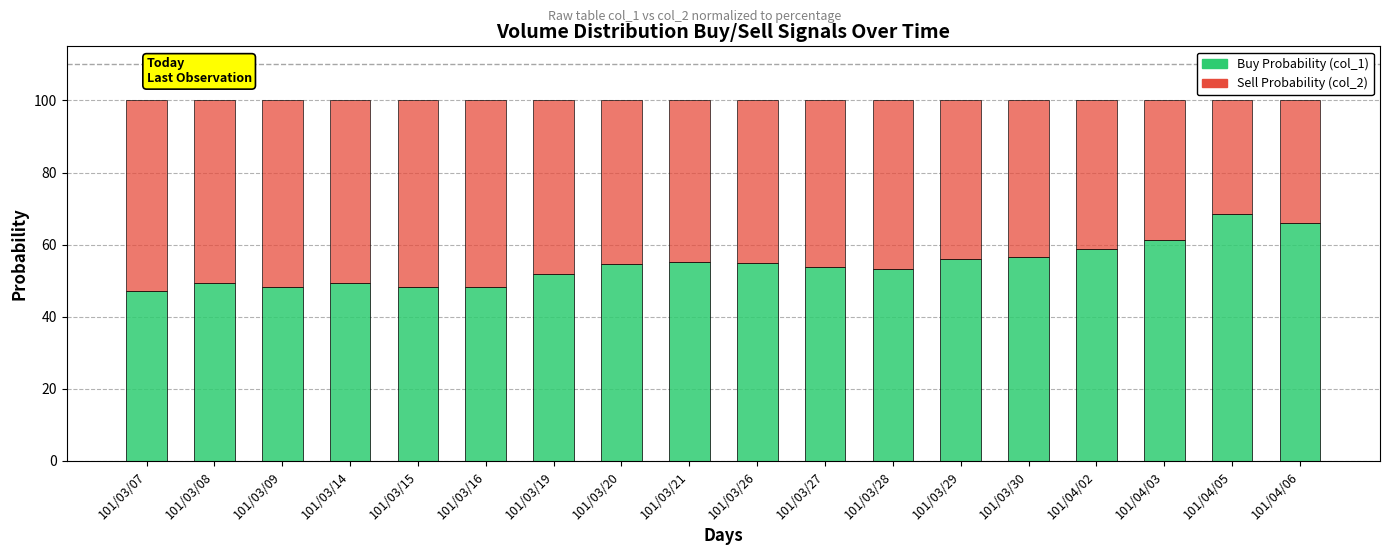

What is the total value across all series at 101/03/20?

100.0